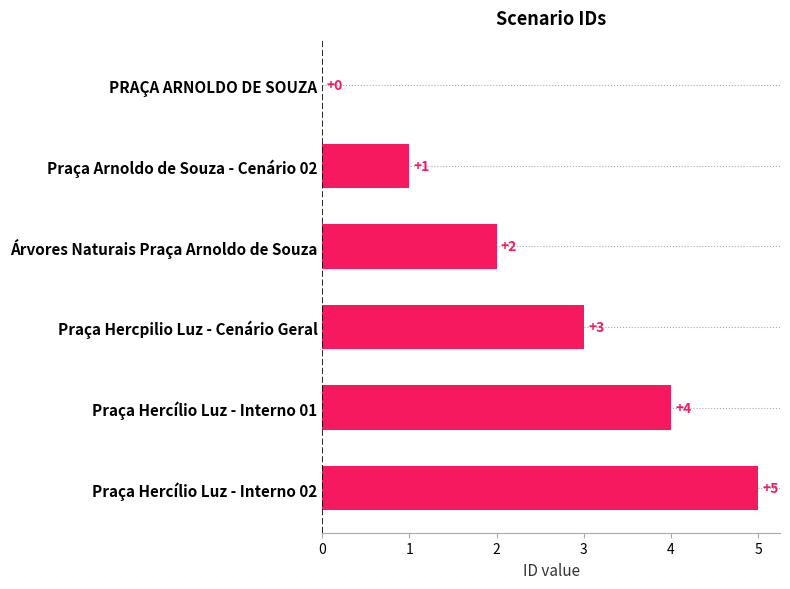

What is the sum of all values?

15